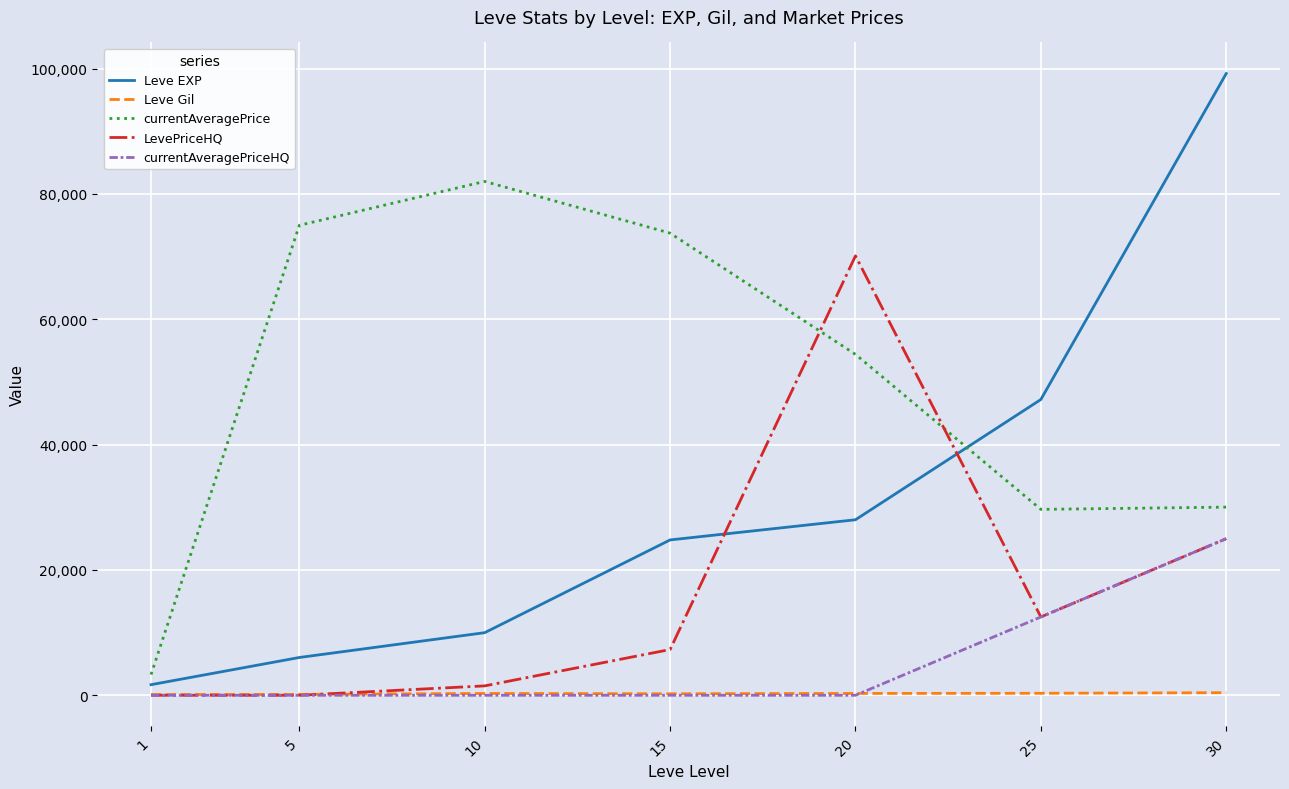

Between 15 and 25, which series saw the biggest shift?

currentAveragePrice